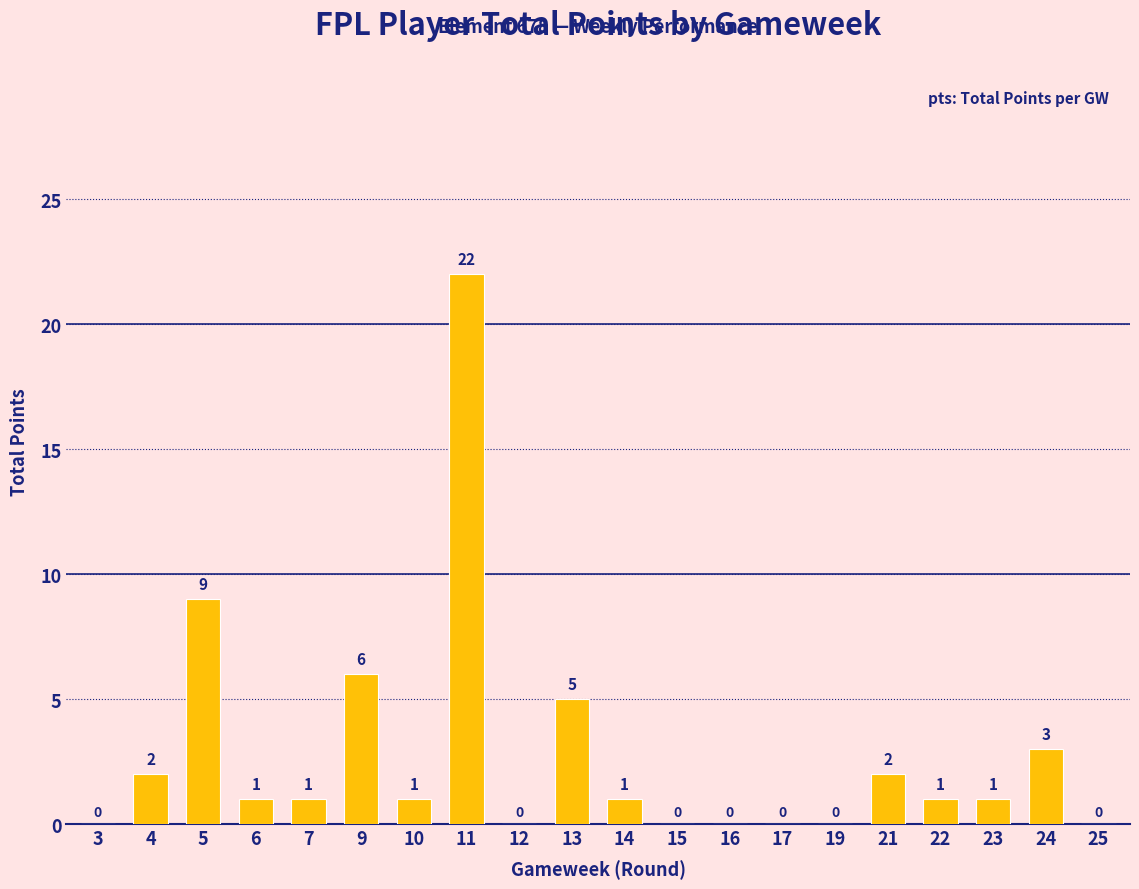

What is the sum of the values at 22 and 19?

1